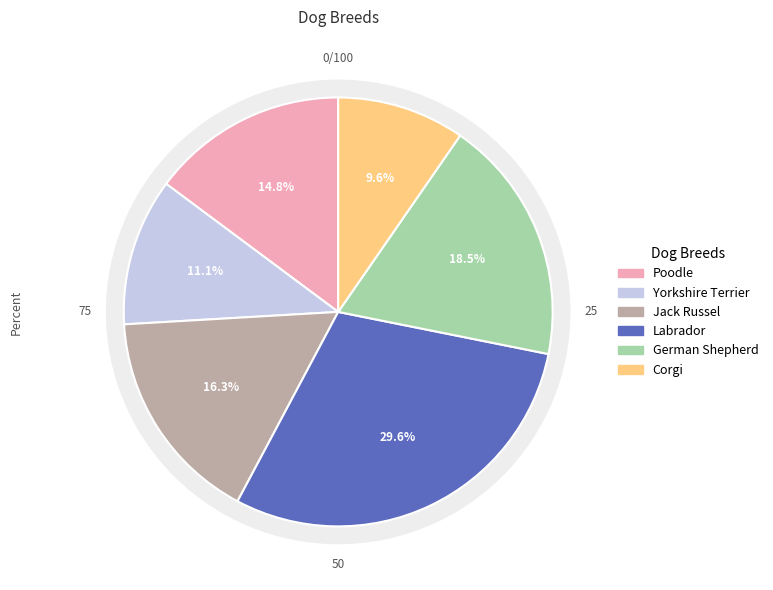

True or false: Poodle accounts for 15% of the total.

True